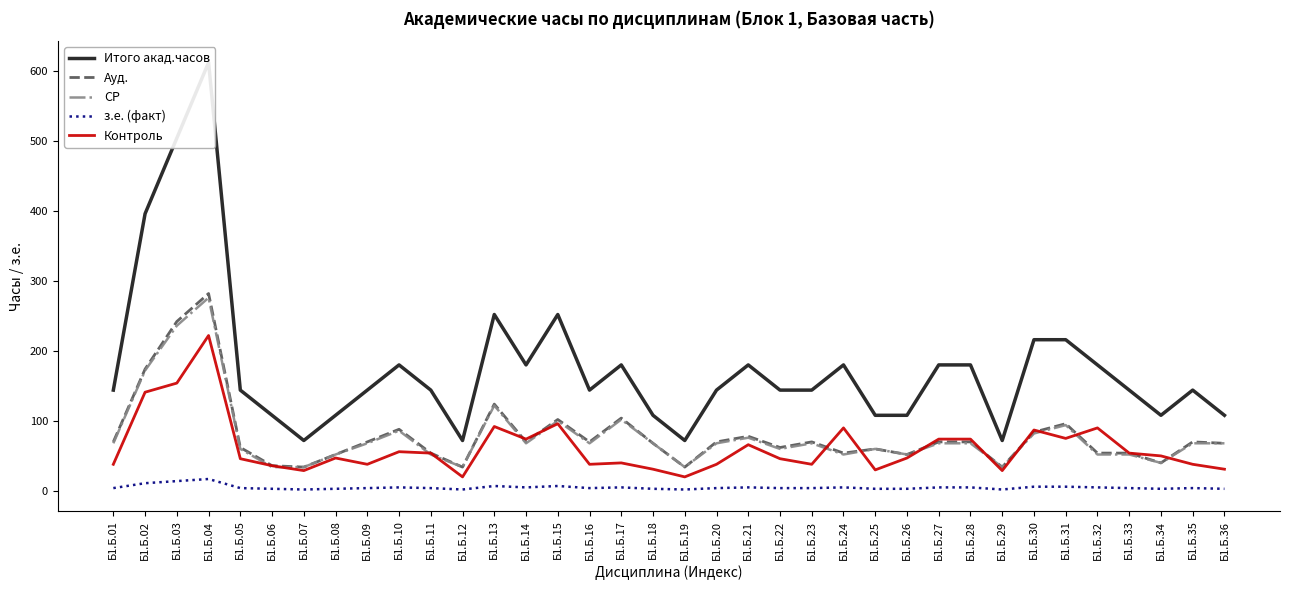

Does the chart have visible grid lines?

No